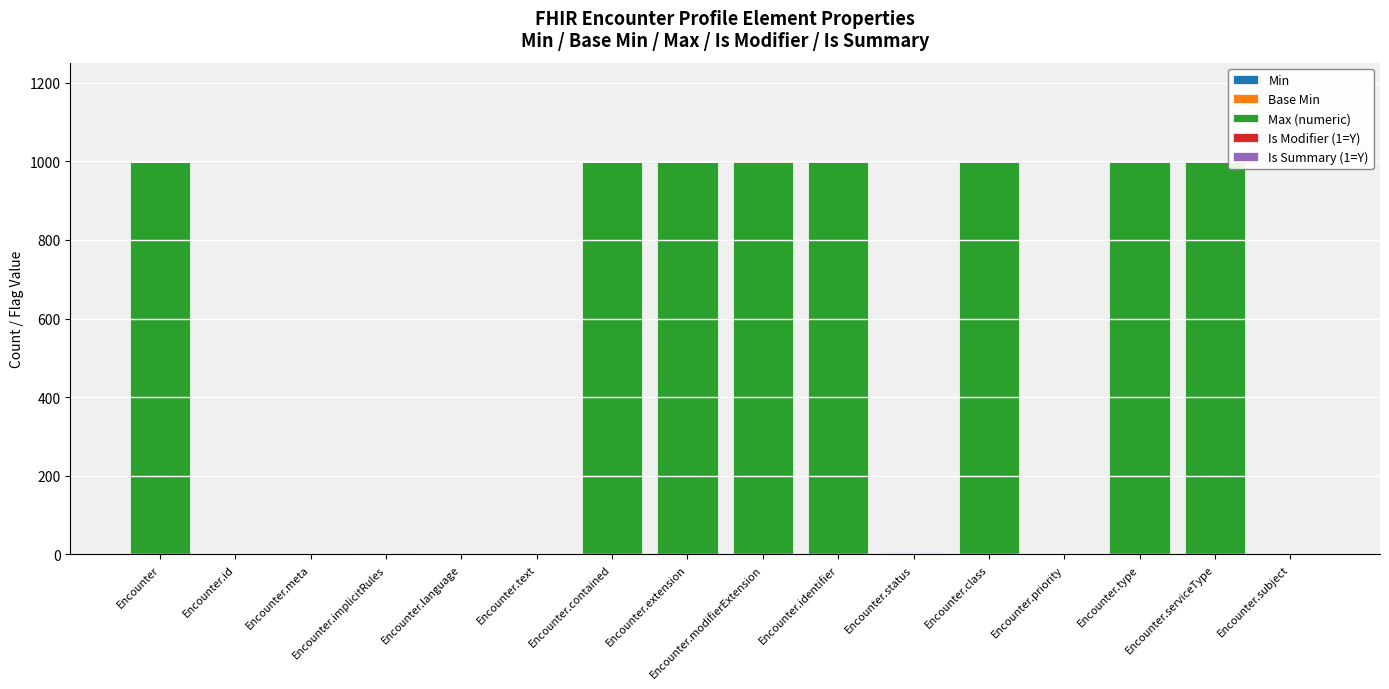

What is the total value across all series at Encounter?

999